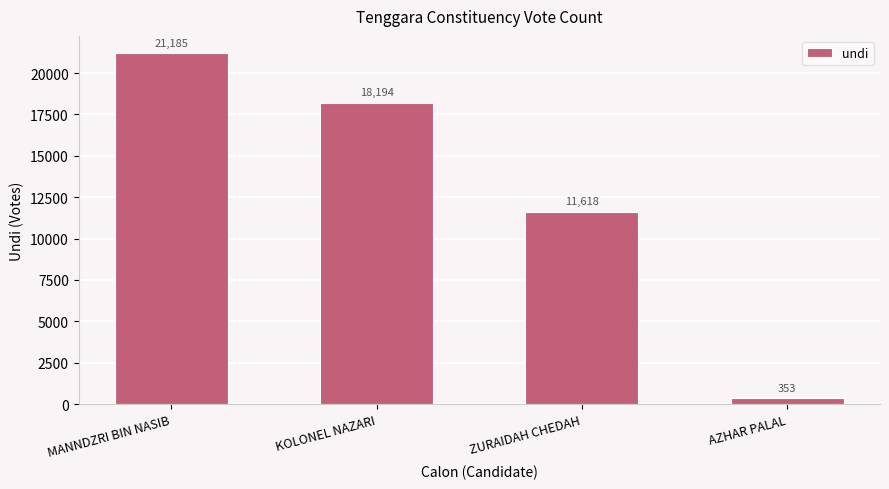

What is the minimum value shown in the chart?

353